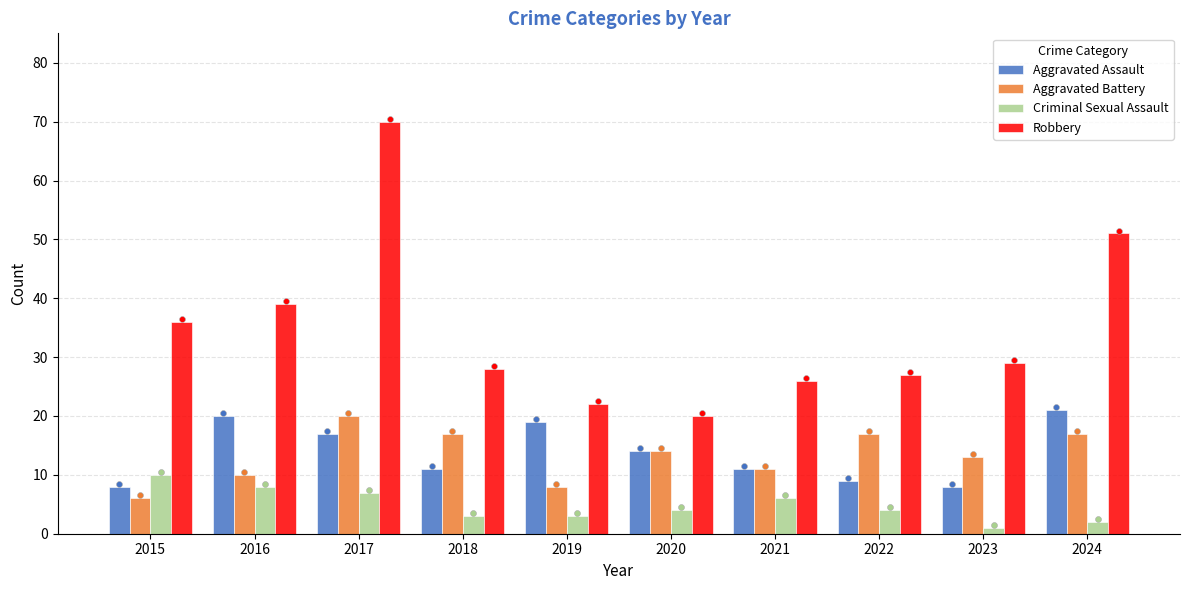

Which series has the largest total across all categories?

Robbery